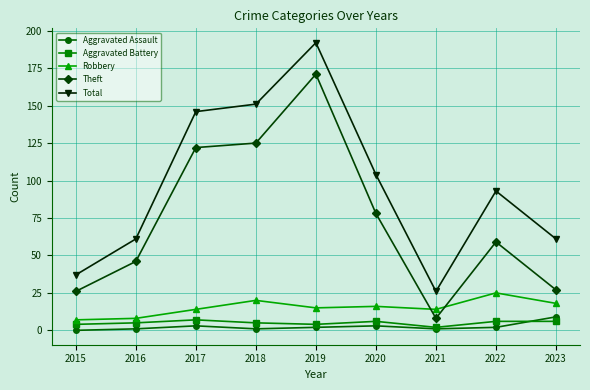

What is the spread (max minus min) of values at 2015?

37